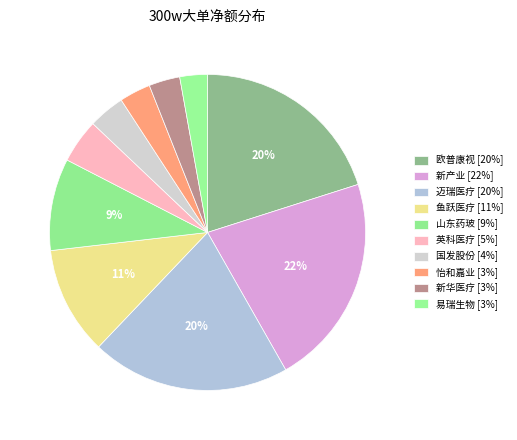

How many slices are in this pie chart?

10